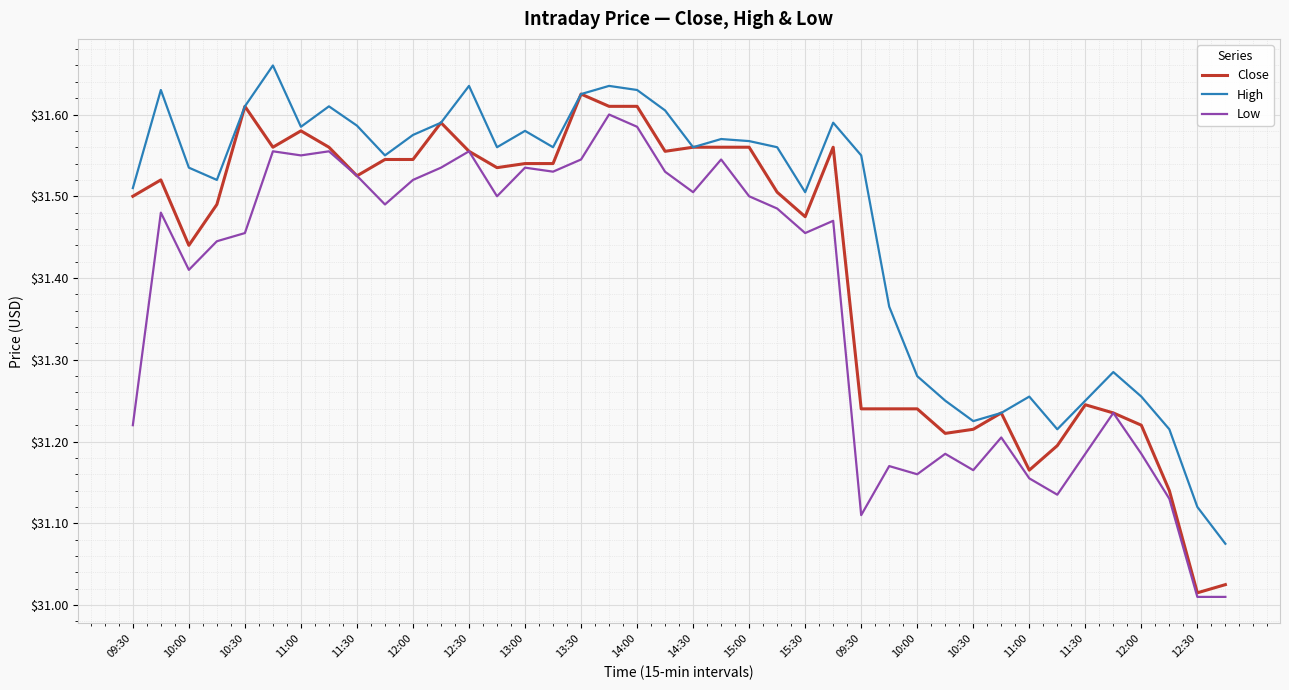

What is the difference between the maximum and minimum values in the Low series?

0.6